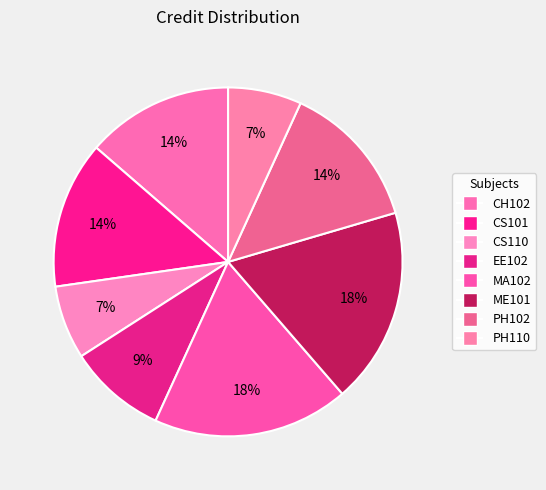

Does MA102 account for over 50% of the chart?

No